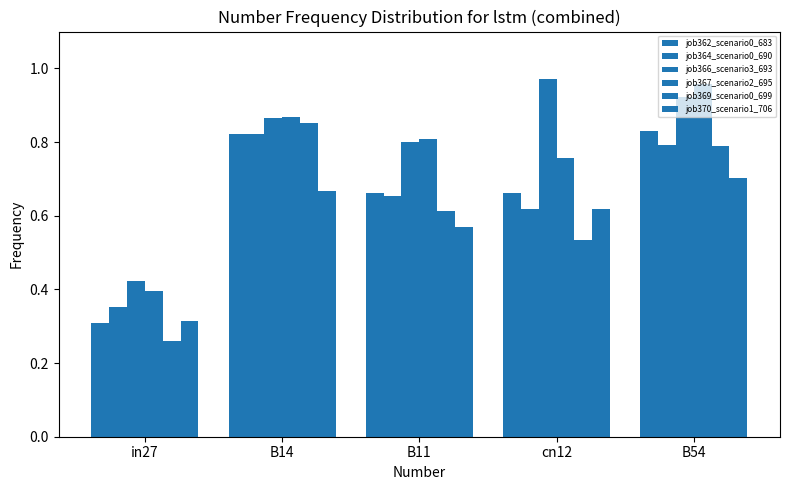

Reading left to right, transcribe all the data shown in this chart.

job362_scenario0_683: in27=0.3	B14=0.8	B11=0.7	cn12=0.7	B54=0.8
job364_scenario0_690: in27=0.4	B14=0.8	B11=0.7	cn12=0.6	B54=0.8
job366_scenario3_693: in27=0.4	B14=0.9	B11=0.8	cn12=1.0	B54=0.9
job367_scenario2_695: in27=0.4	B14=0.9	B11=0.8	cn12=0.8	B54=1.0
job369_scenario0_699: in27=0.3	B14=0.9	B11=0.6	cn12=0.5	B54=0.8
job370_scenario1_706: in27=0.3	B14=0.7	B11=0.6	cn12=0.6	B54=0.7